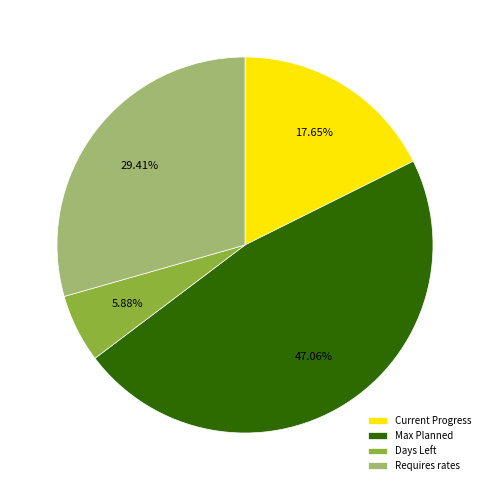

Rank the categories by value from highest to lowest.

Max Planned, Requires rates, Current Progress, Days Left